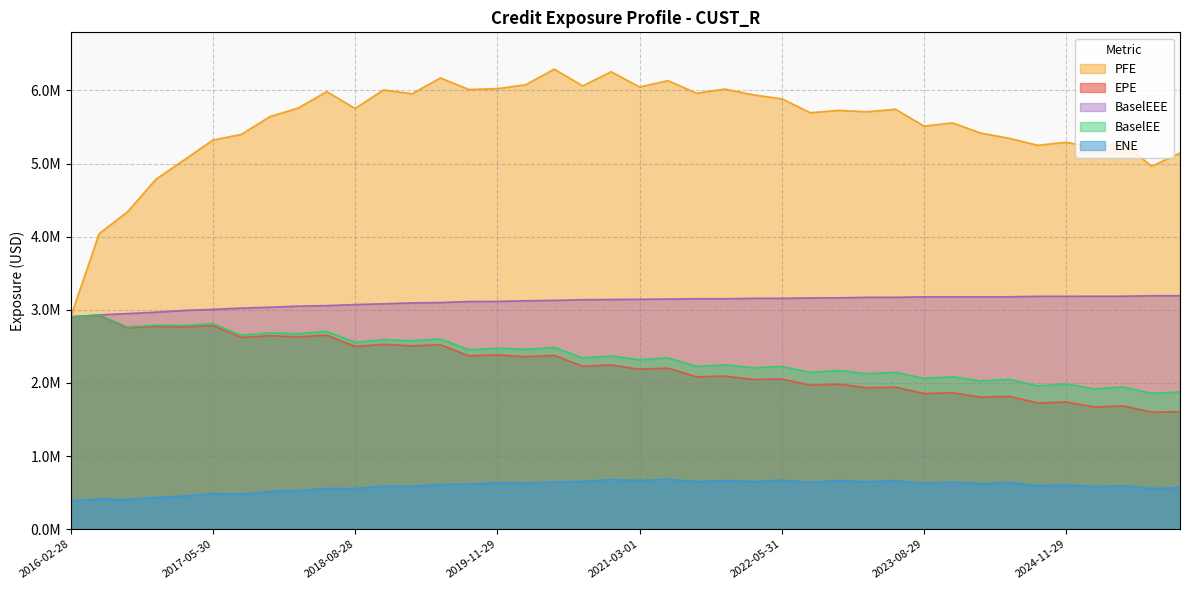

What is the lowest value of the BaselEE series?

1858251.0